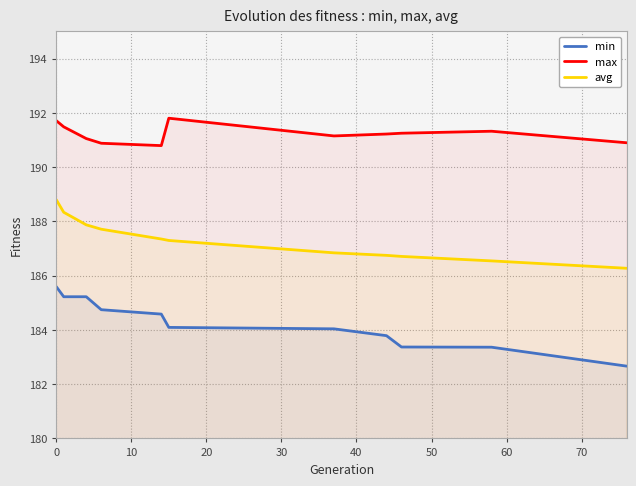

What are all the series names shown in the legend?

min, max, avg